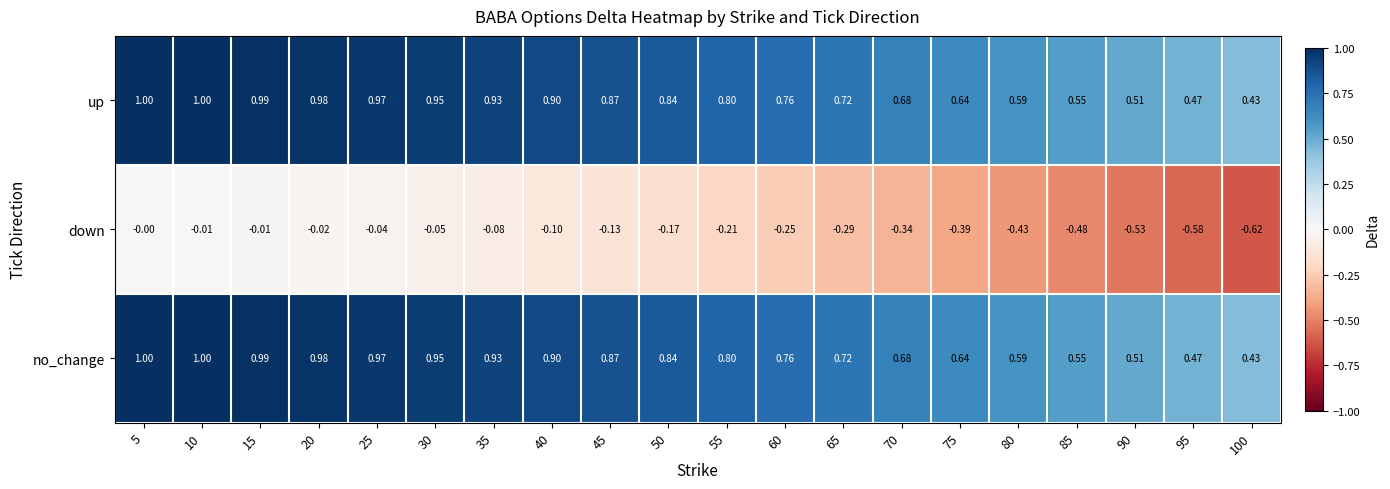

Is the value of down at 95 greater than the value of no_change at 20?

No